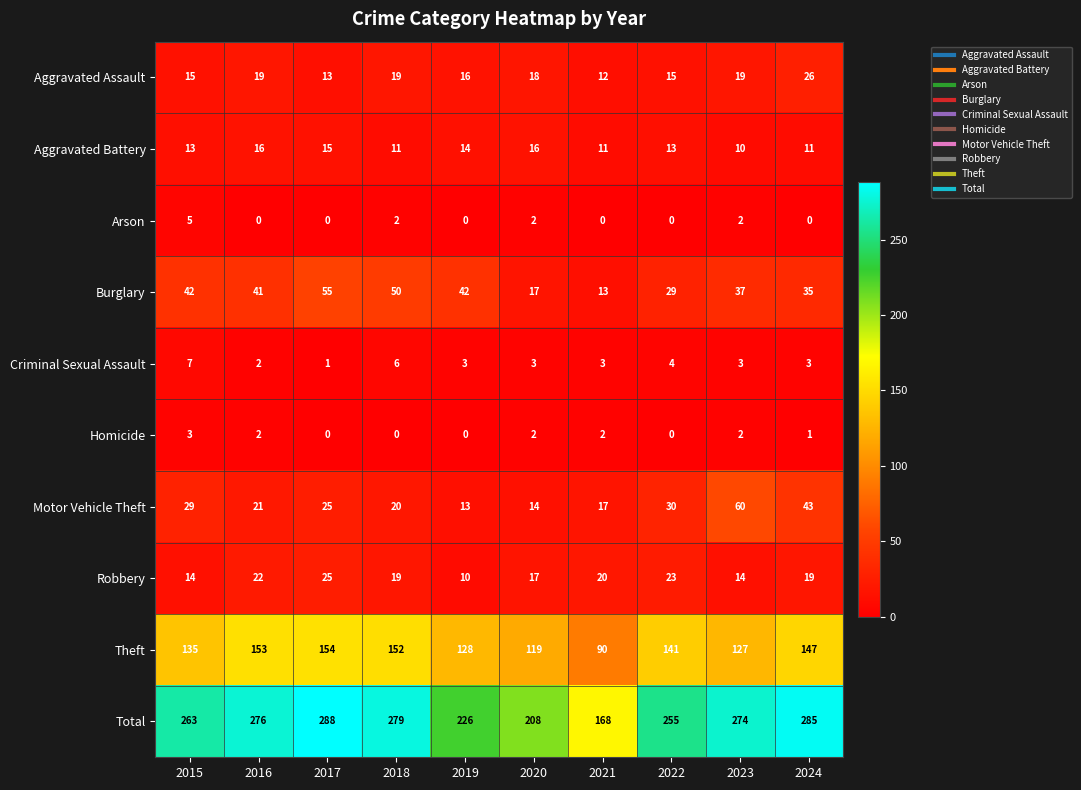

How many series are shown in this chart?

10